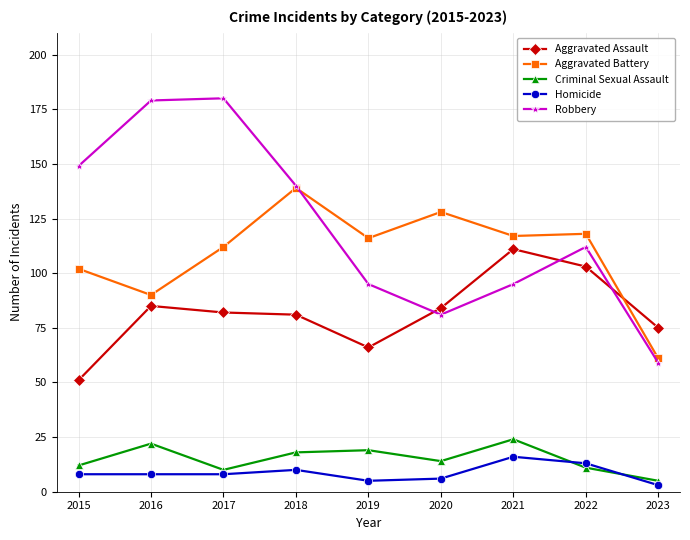

At which label does Robbery reach its minimum?

2023